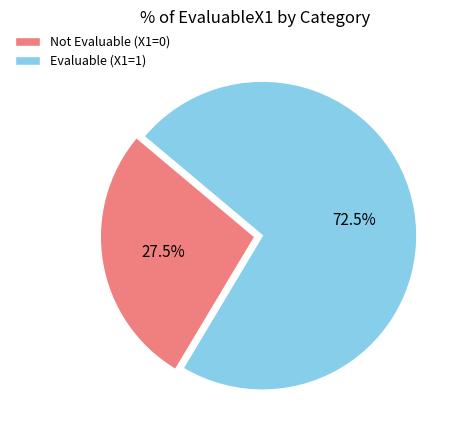

How much of the chart is everything except Not Evaluable (X1=0)?

72.5%